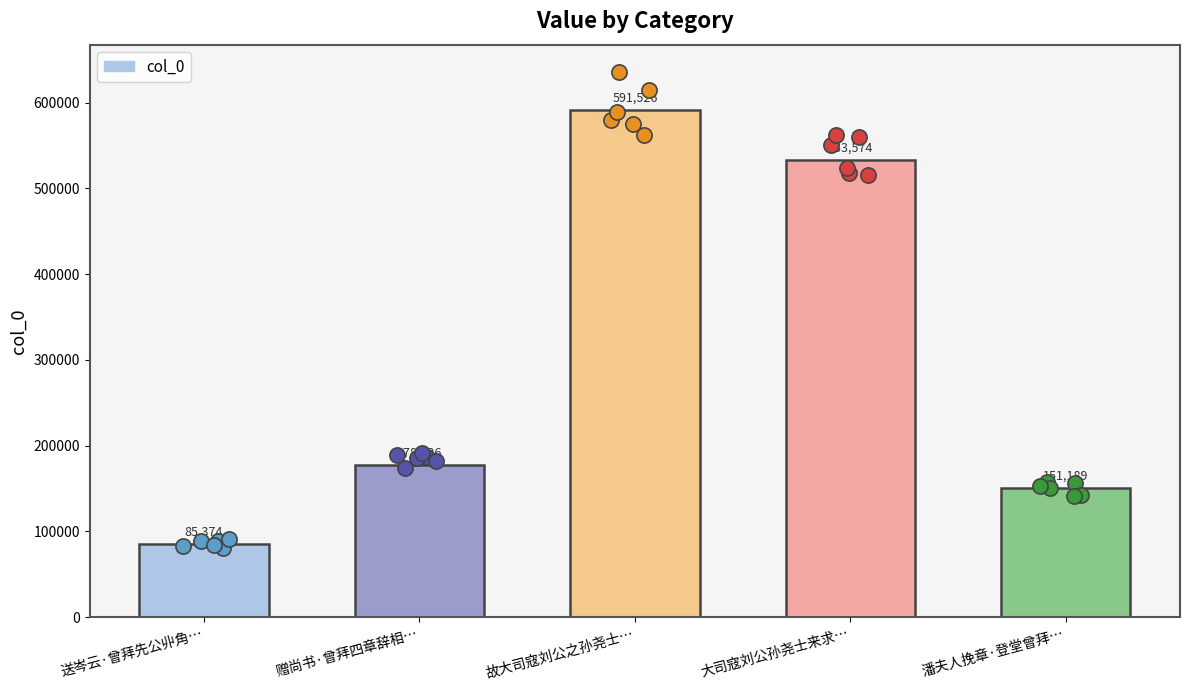

Which has a higher value, 送岑云·曾拜先公丱角… or 大司寇刘公孙尧士来求…?

大司寇刘公孙尧士来求…